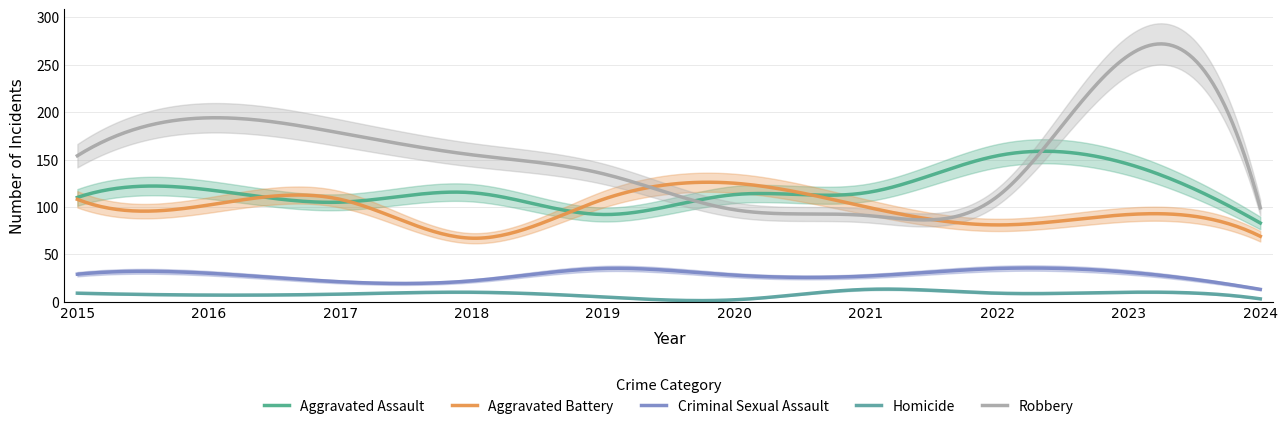

At which category does Homicide reach its first local valley?

2016